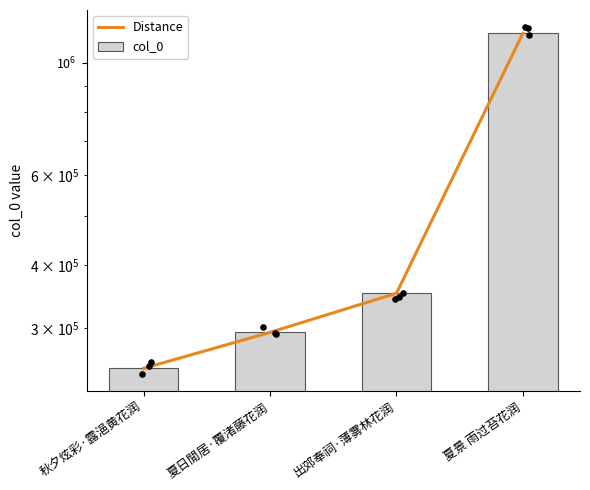

What are all the series names shown in the legend?

Distance, col_0